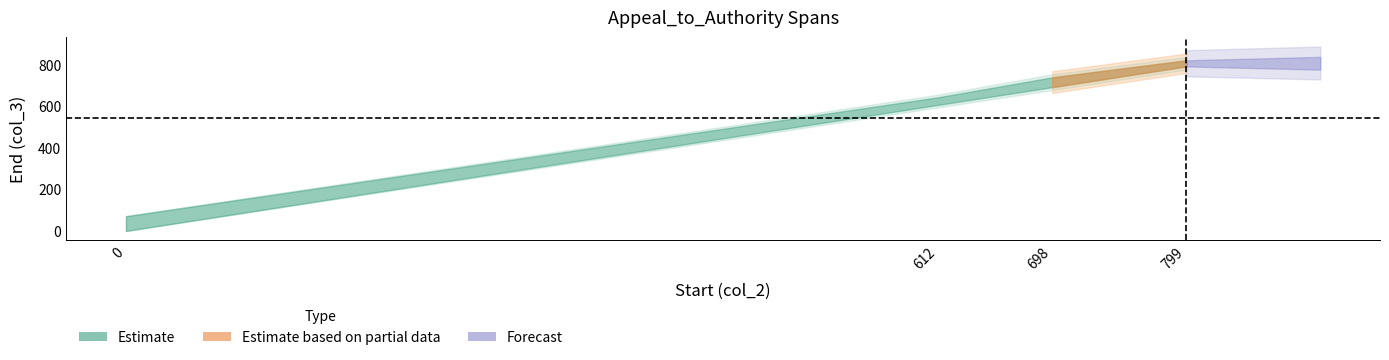

True or false: col_2 and col_3 intersect in this chart.

False